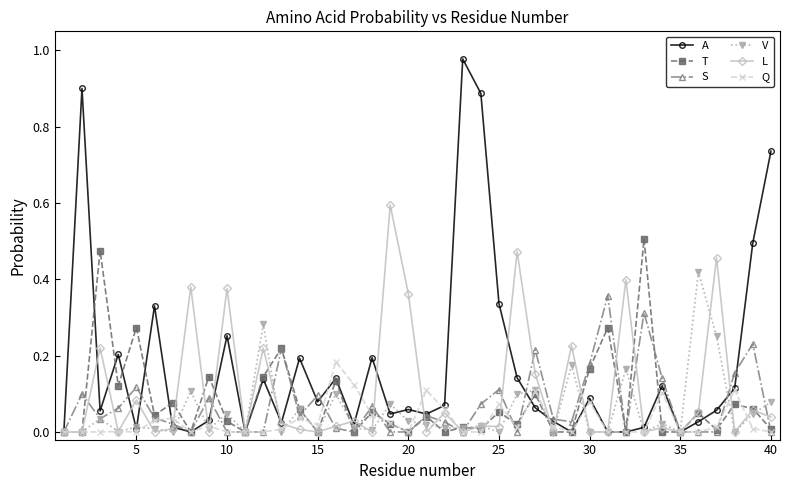

In V, how many points are higher than both neighbors (excluding endpoints)?

14